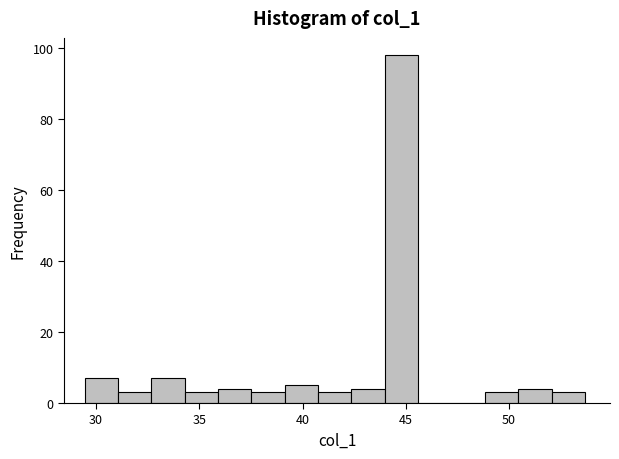

Read against the x-axis, roughly where is the centre of the tallest bar?

45.0